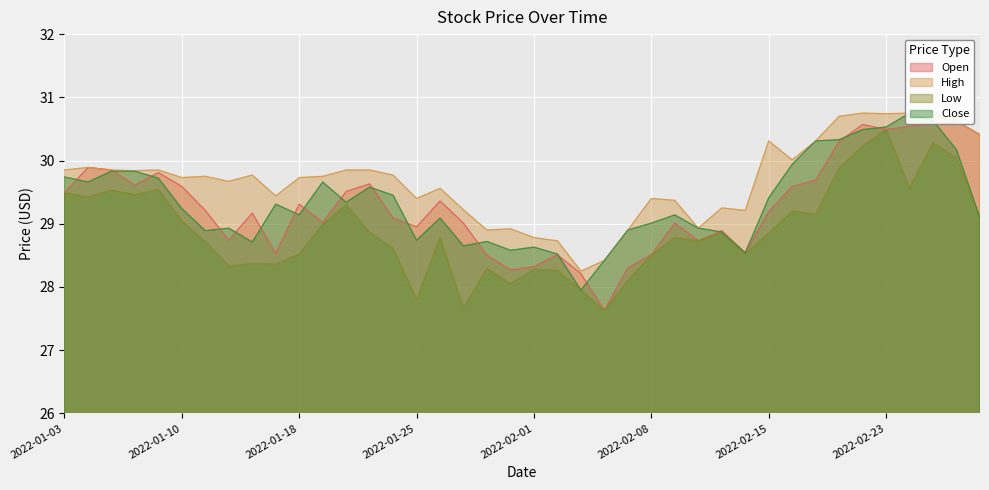

True or false: Close has a value of 30.8 at 2022-02-24.

True